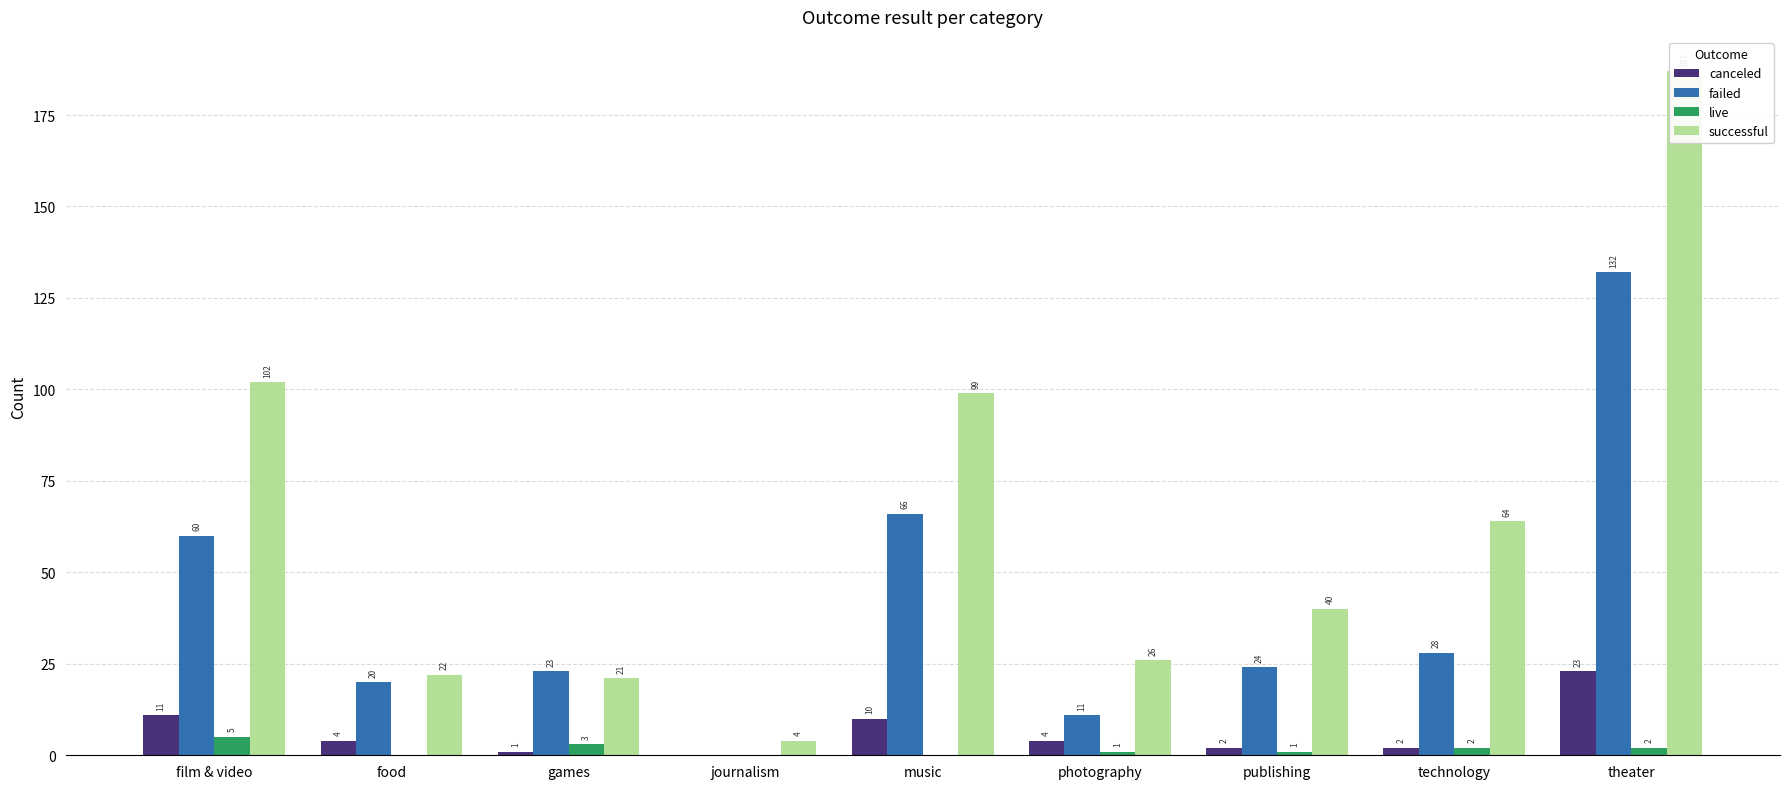

Count the number of data series in this chart.

4